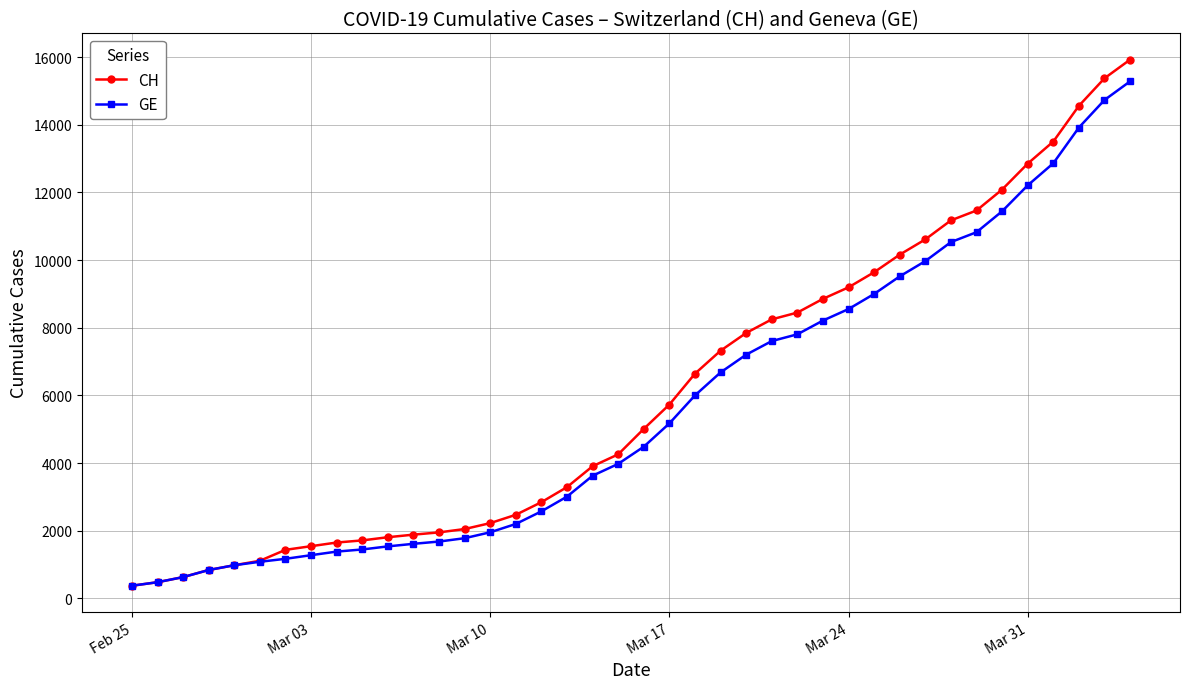

What is the value of the GE point at the 23rd from the left?

6002